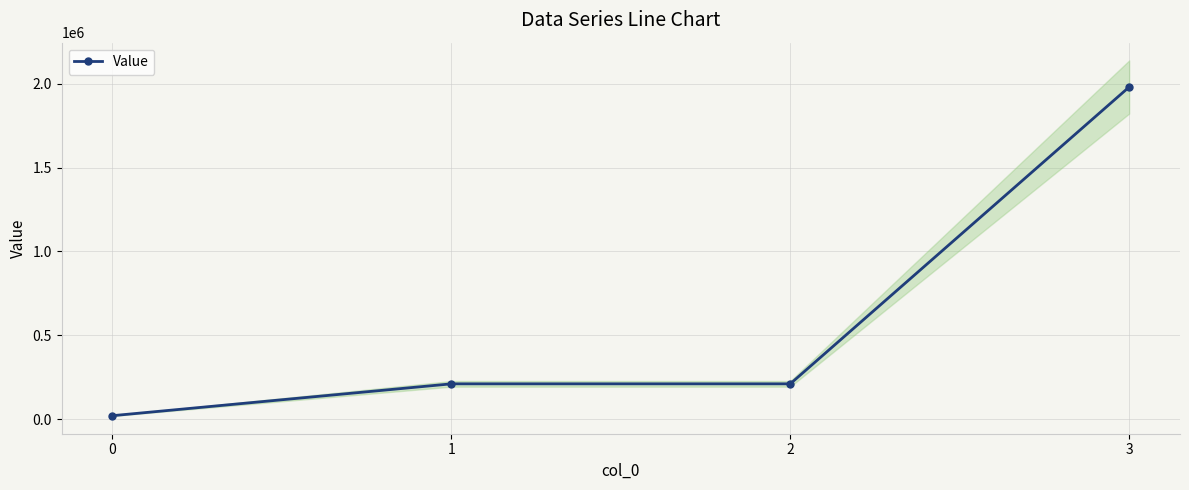

The chart shows a value of 296052 at 1. True or false?

False